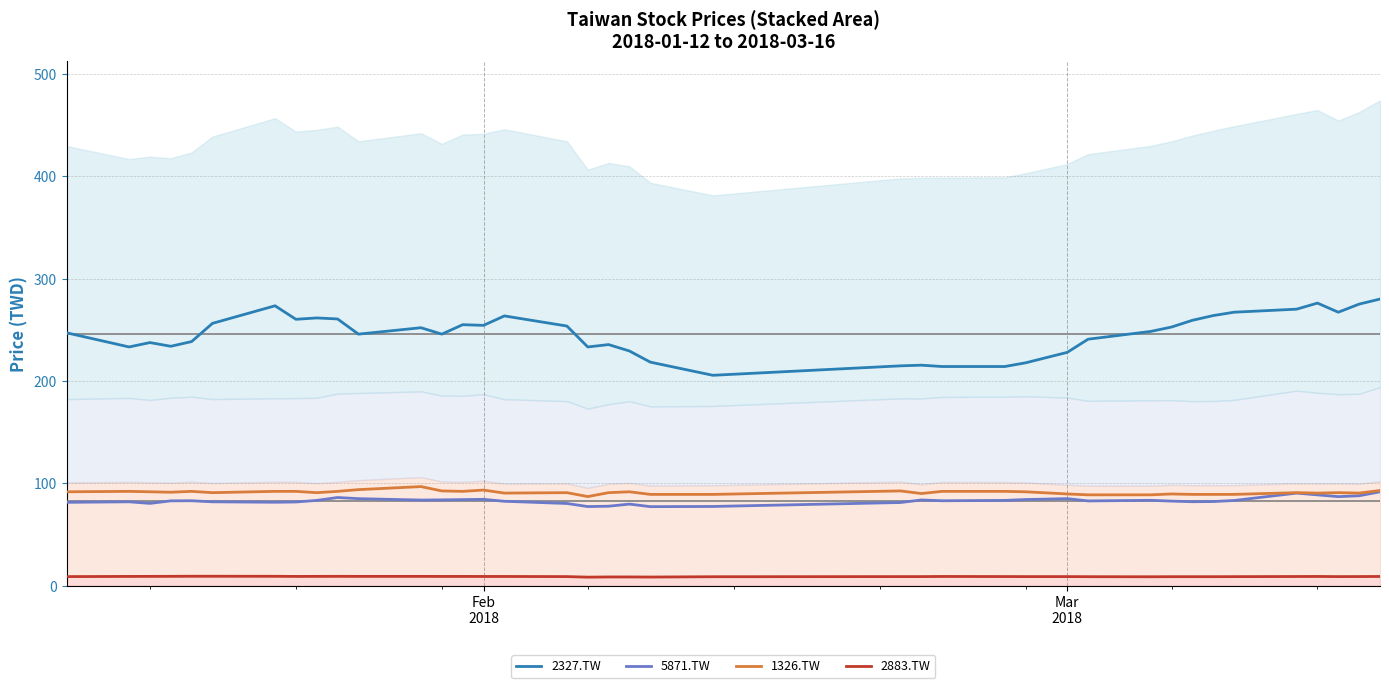

True or false: 1326.TW and 2883.TW intersect in this chart.

False